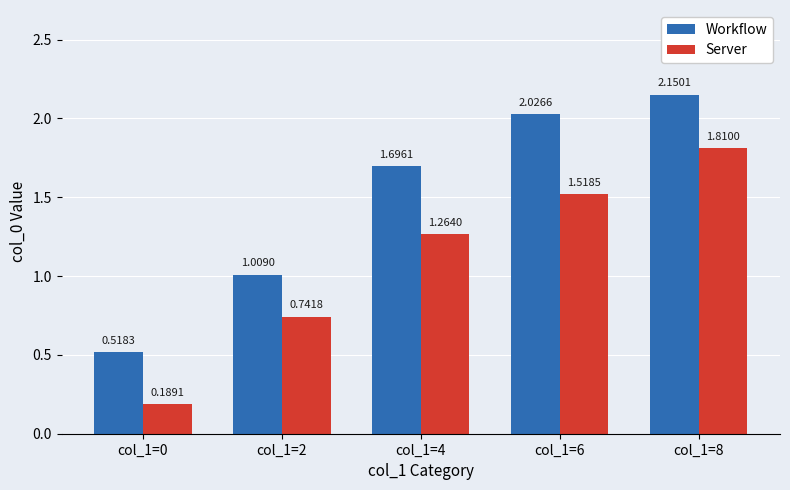

What are all the series names shown in the legend?

Workflow, Server